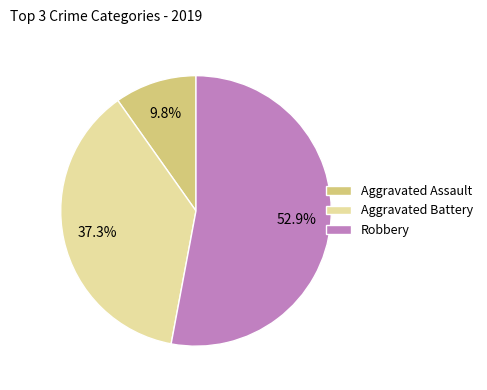

Count the number of slices in the pie.

3